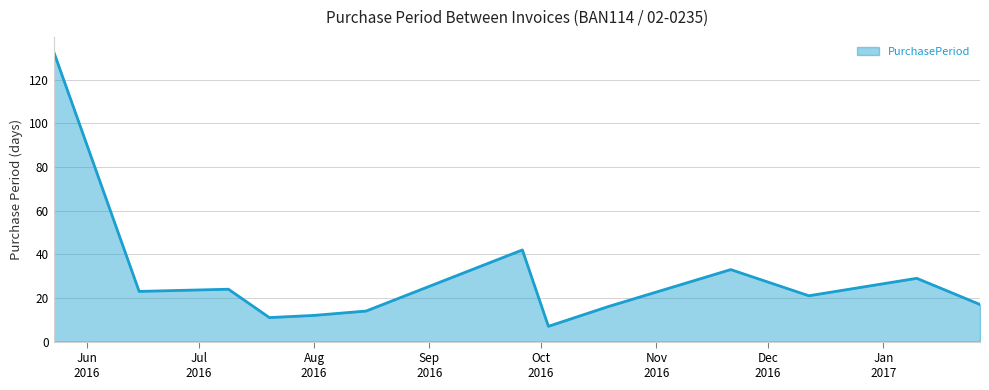

What is the maximum value shown in the chart?

133